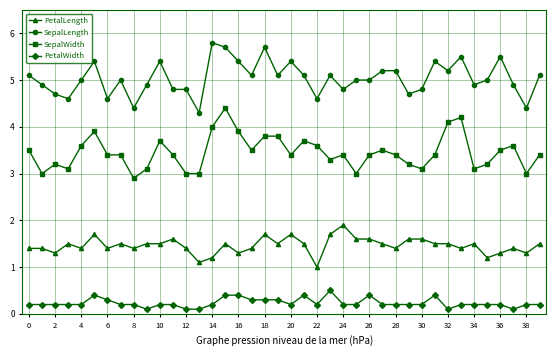

What is the value of the SepalLength point at the 37th from the left?

5.5